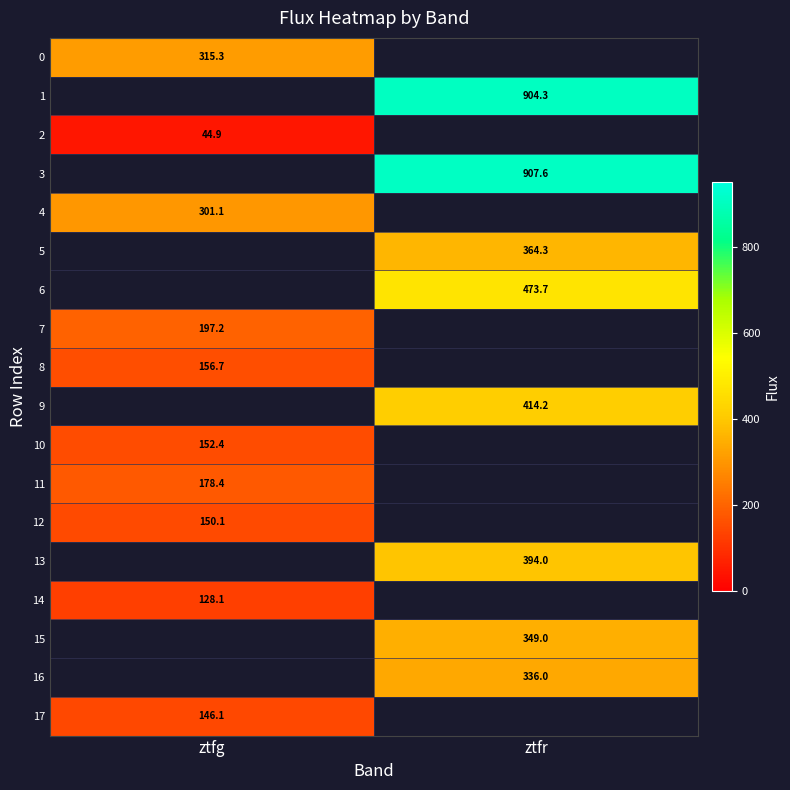

True or false: 8 has a value of 156.7 at ztfg.

True